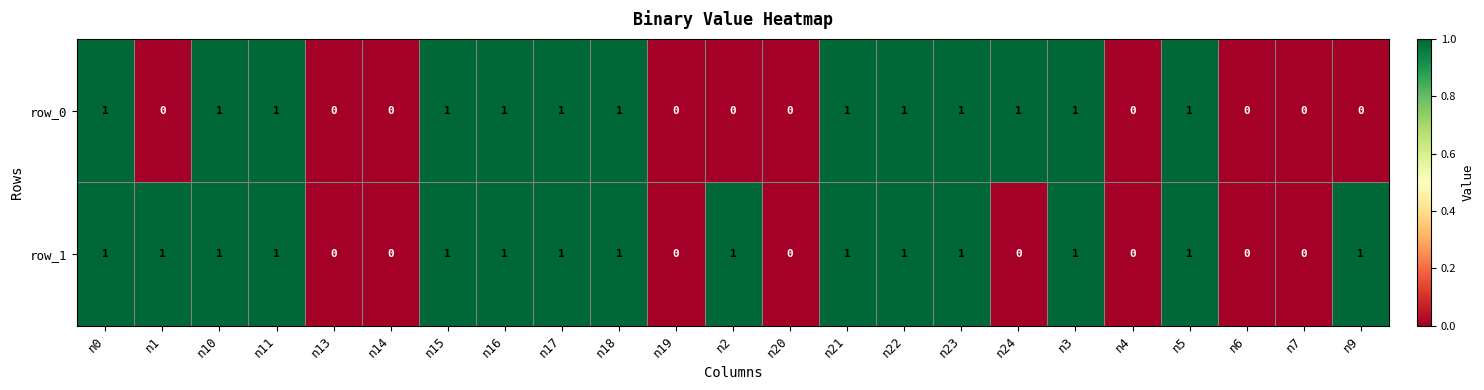

What is the approximate value of row_0 at n21?

1